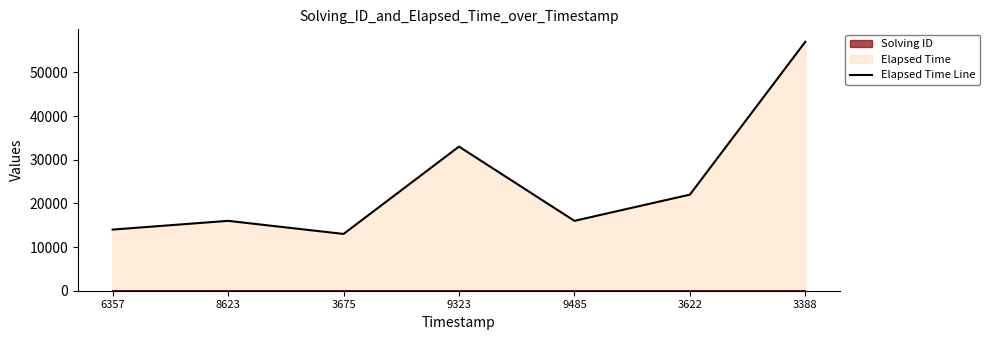

How many categories are shown in the chart?

7